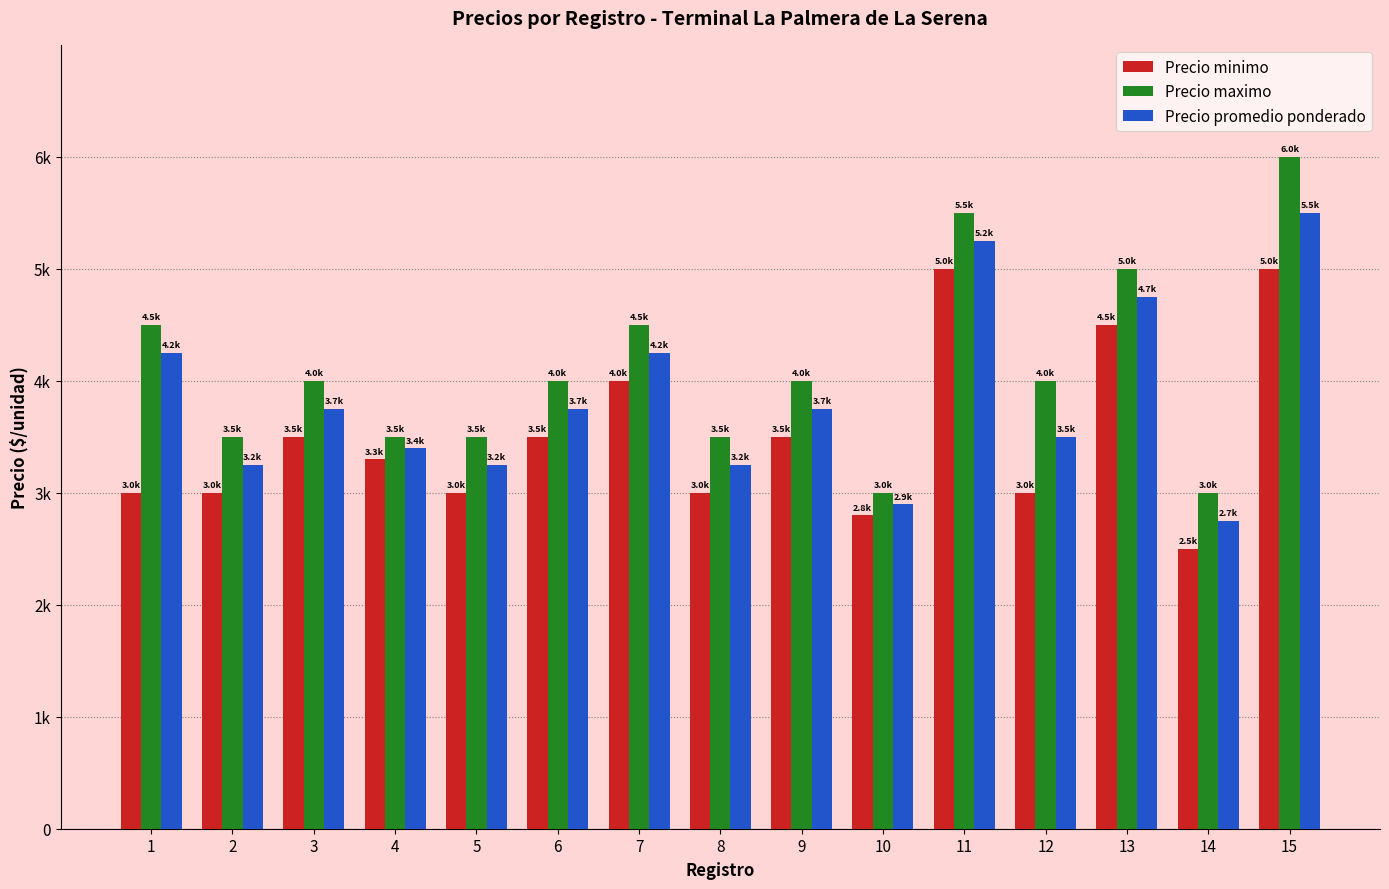

Does the chart contain stacked bars?

No